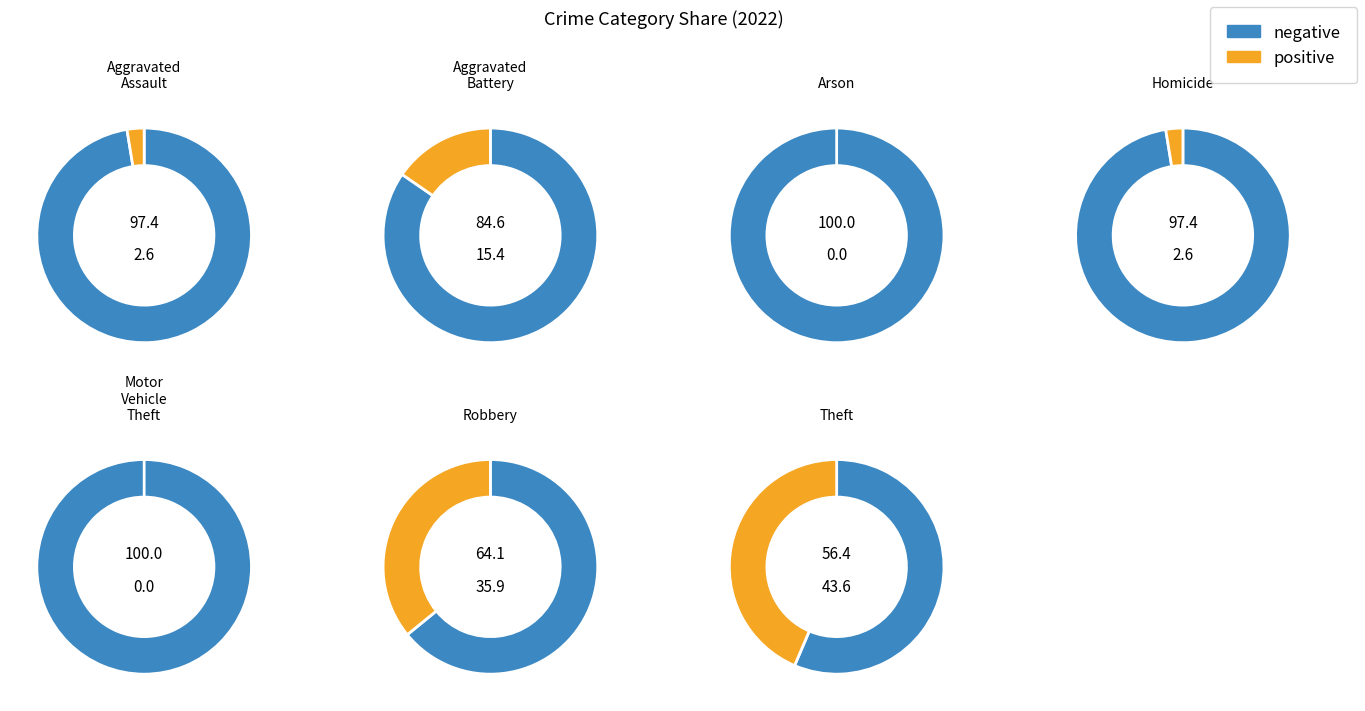

Count the number of slices in the pie.

7